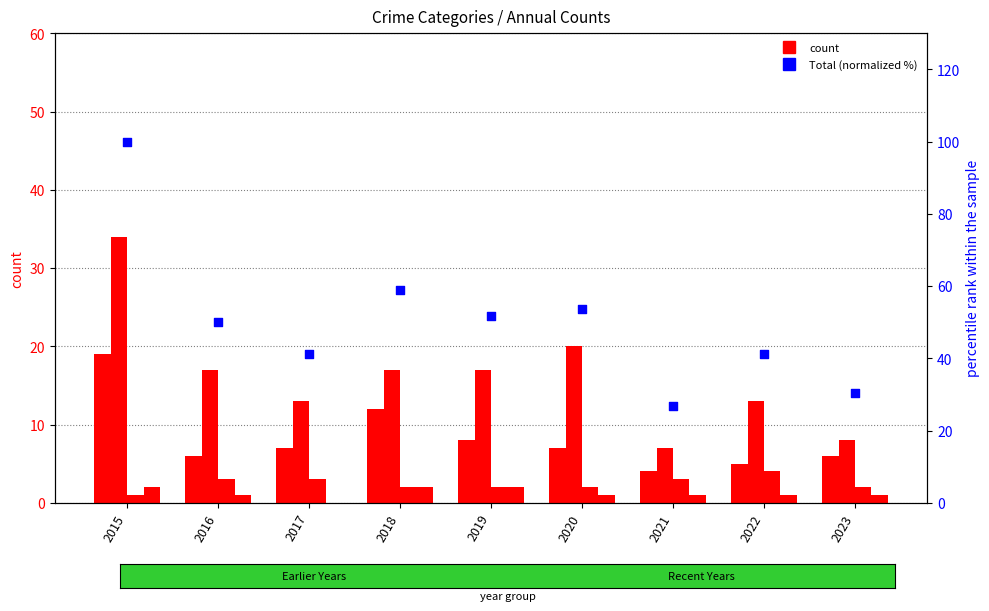

Which series contains the lowest Y value?

Aggravated Assault